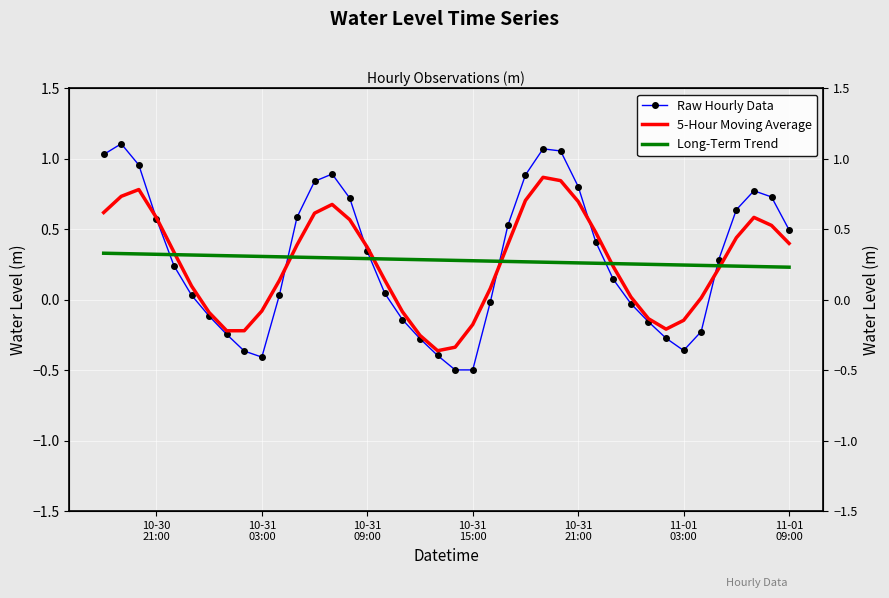

Is it true that Long-Term Trend equals 0.4 at 11-01
09:00?

False